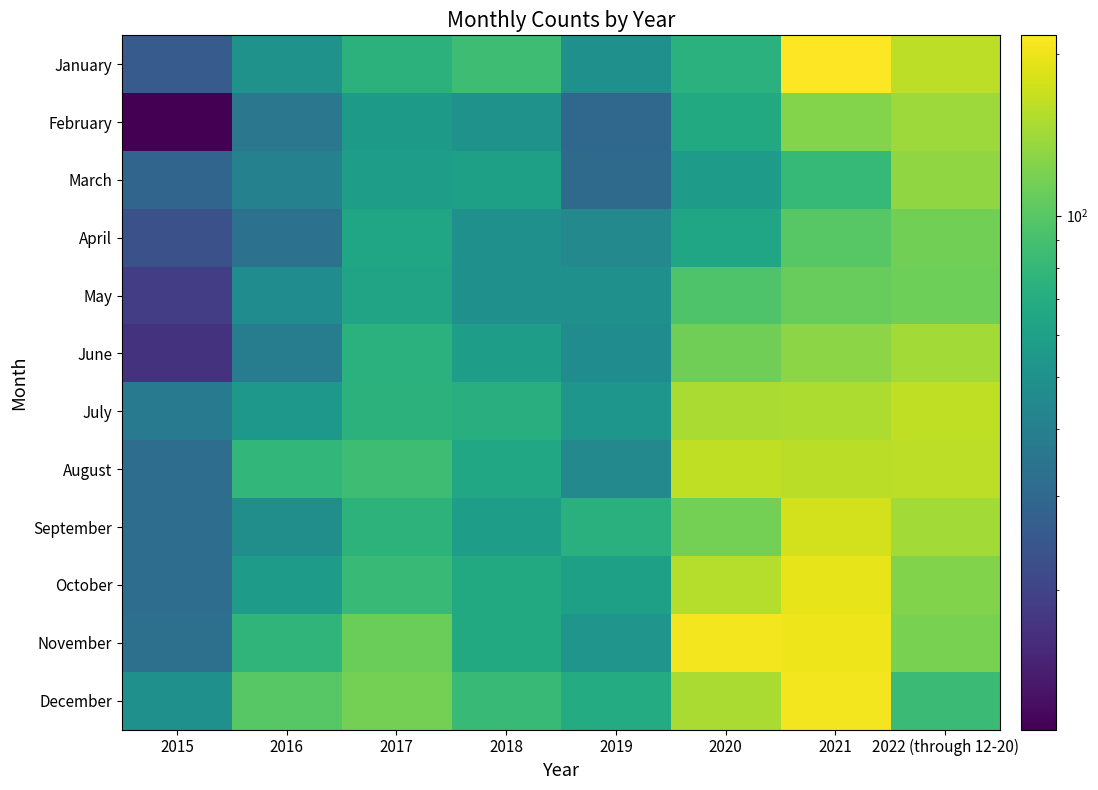

What is the maximum value shown in the chart?

217